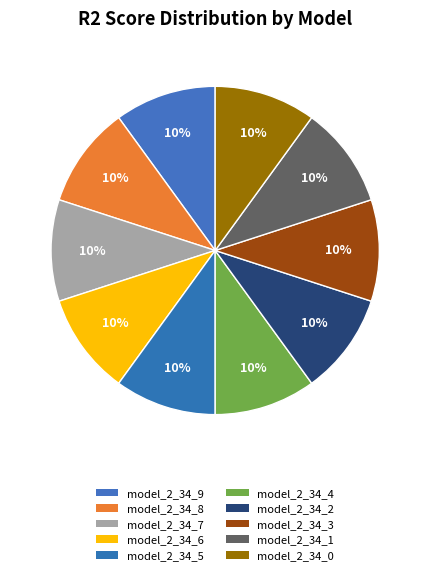

How much of the chart is everything except model_2_34_4?

90.0%